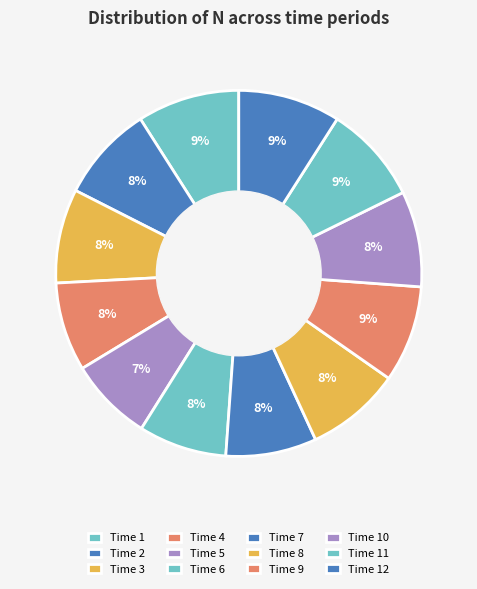

Count the number of slices in the pie.

12